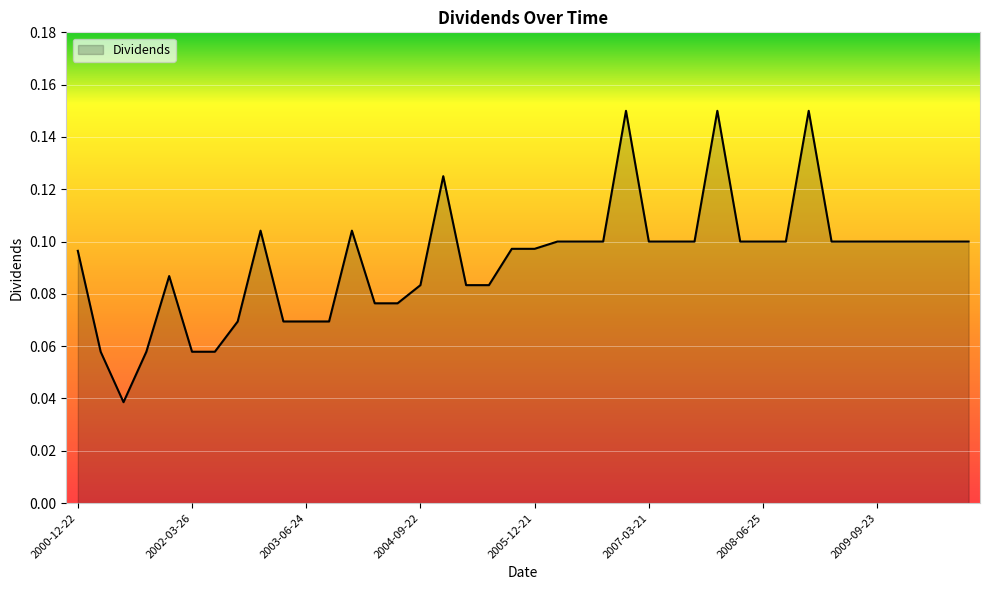

What is the maximum value shown in the chart?

0.1